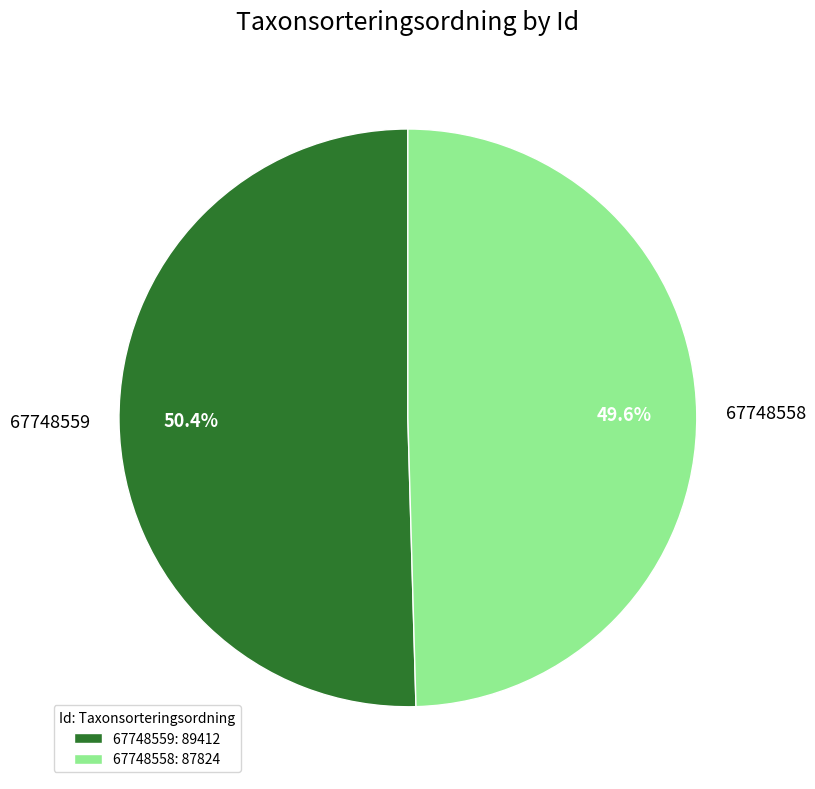

Which category accounts for the majority?

67748559